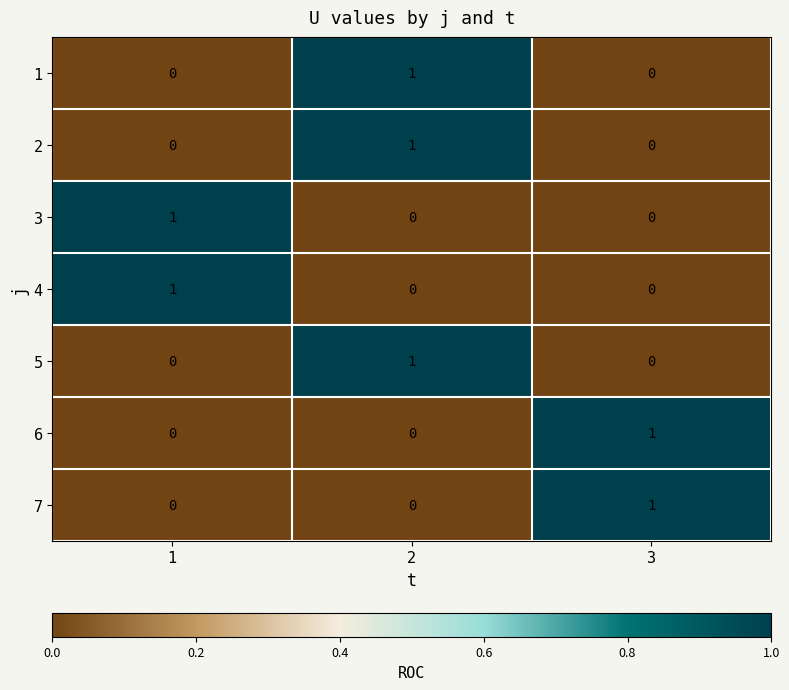

How many values in 5 are above zero?

1